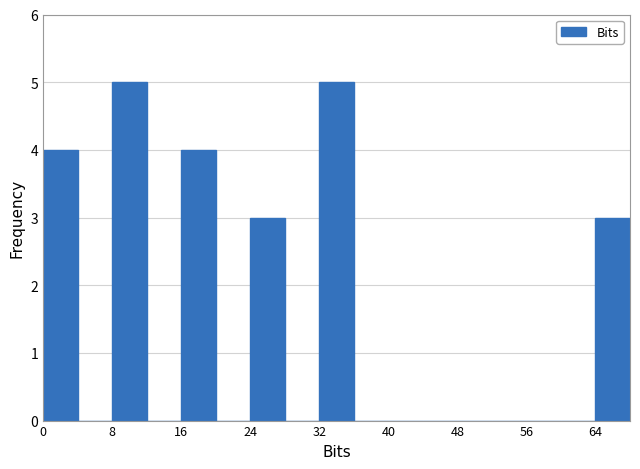

What is the height of the bar covering 16 to 20 on the x-axis? The values are not printed on the chart, so give them approximately, as read against the axis.

4